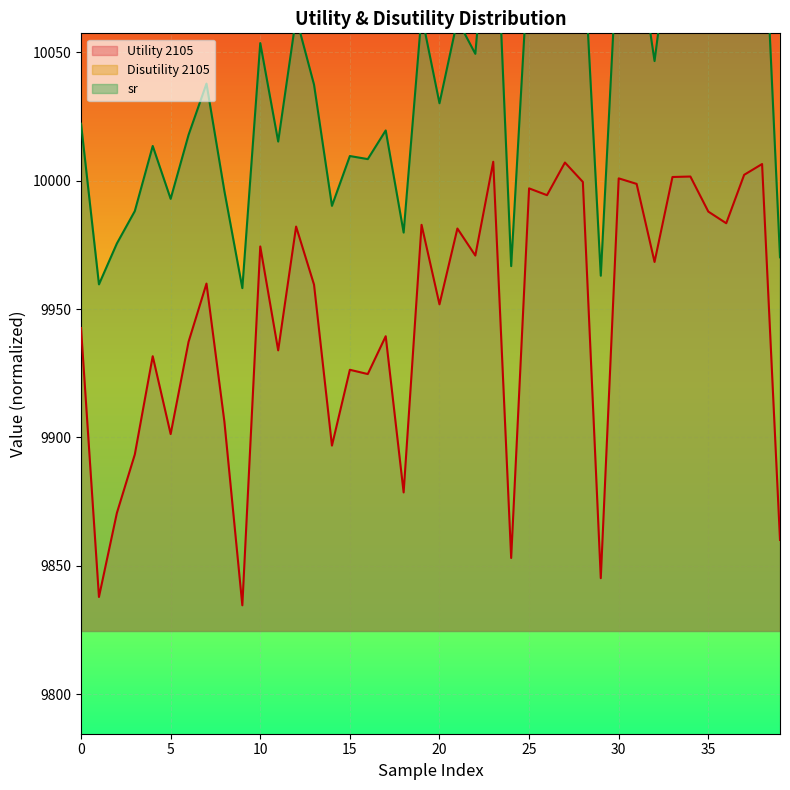

What is the smallest value displayed?

9834.6